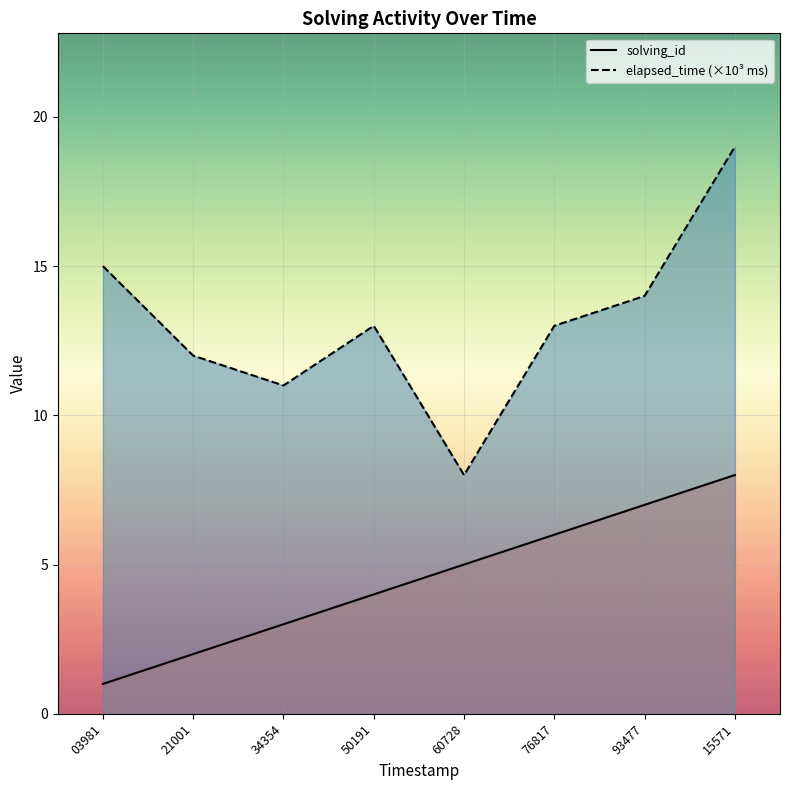

True or false: elapsed_time (×10³ ms) and solving_id cross at least once.

False